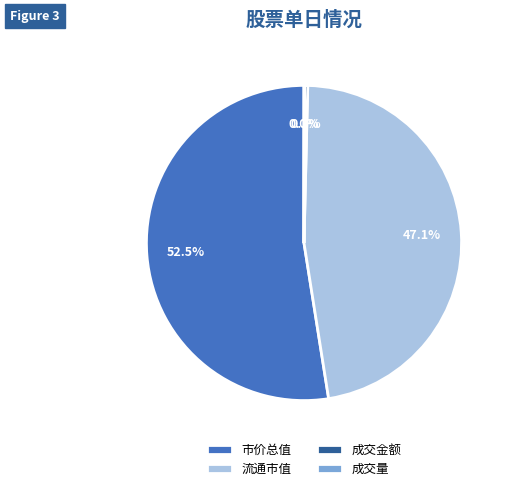

What is the majority slice?

市价总值